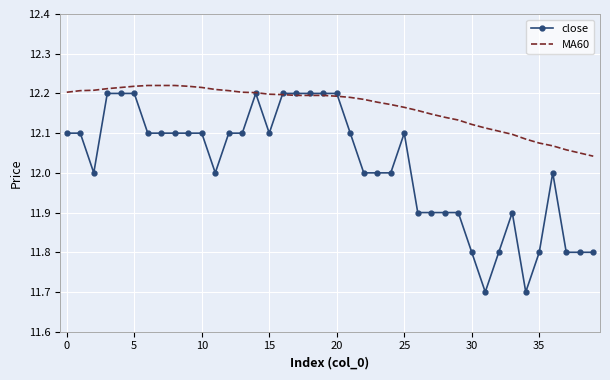

Which series has the largest total across all categories?

MA60